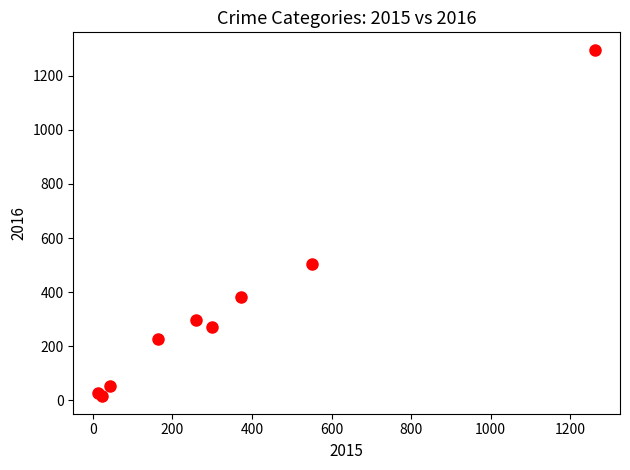

What Y value in the scatter plot is closest to 655?

505